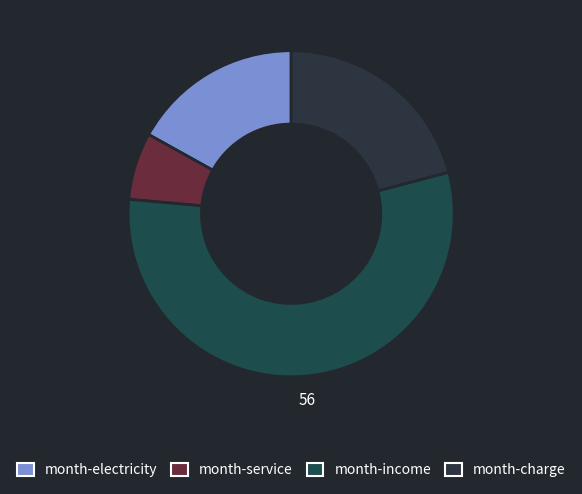

How many slices are in this pie chart?

4